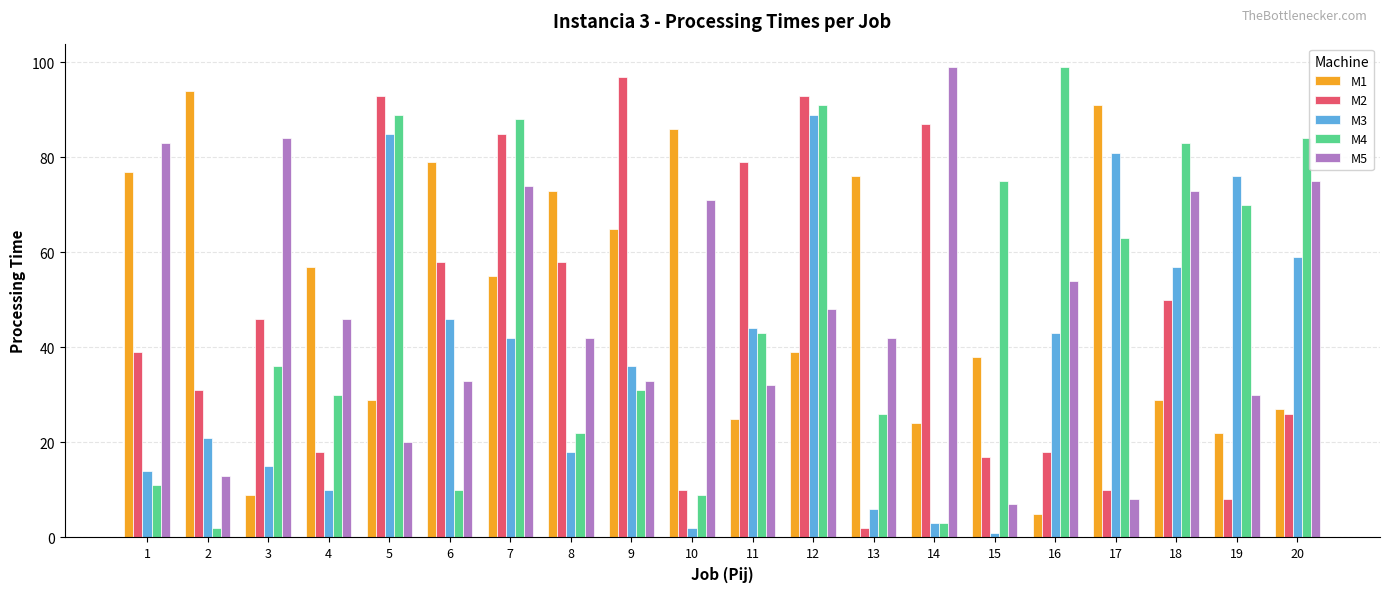

How many bars are there in total?

100